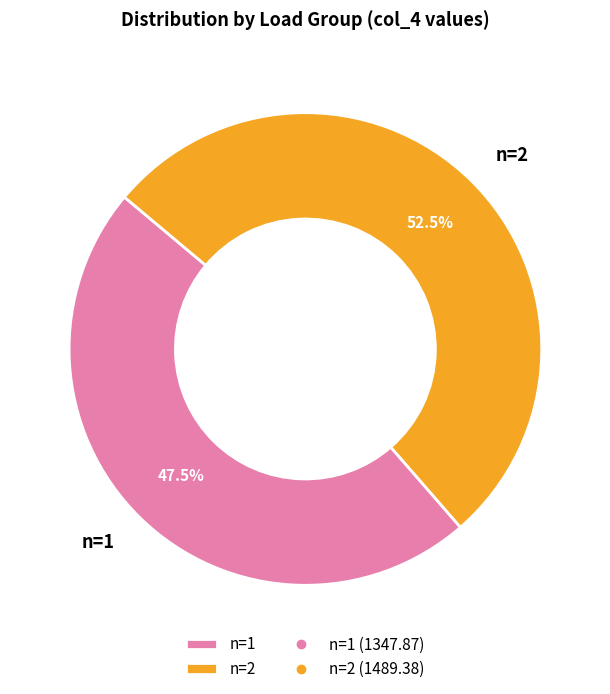

Rank the categories by value from lowest to highest.

n=1, n=2